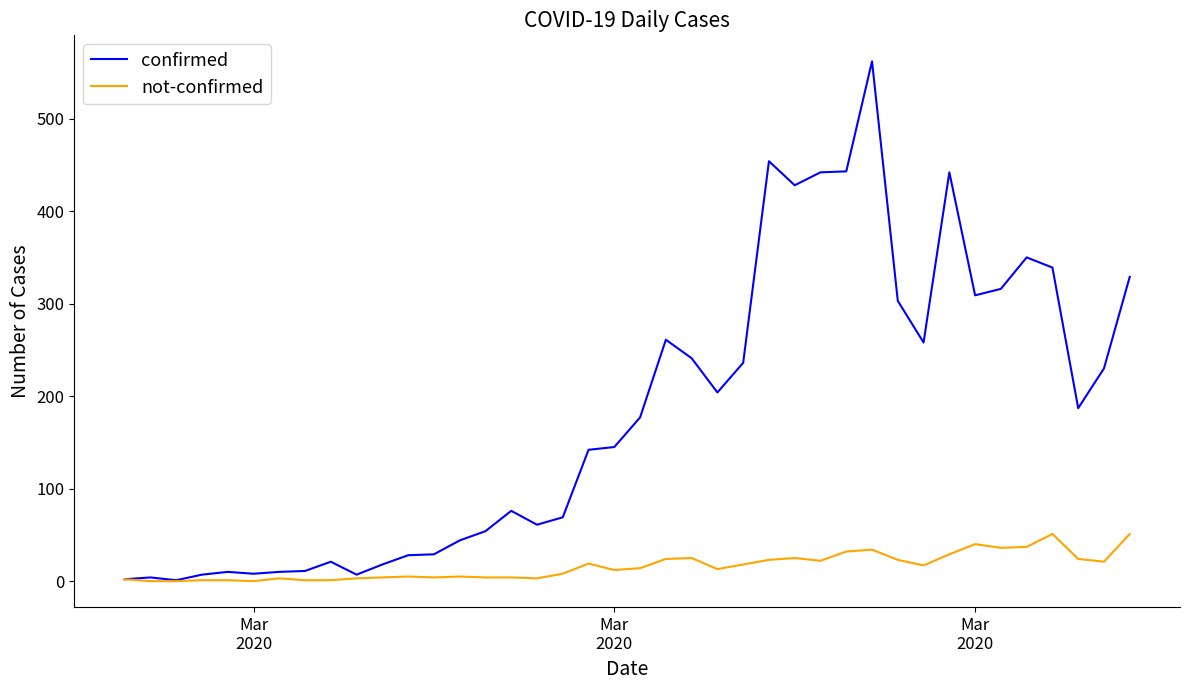

Which series has the largest total across all categories?

confirmed